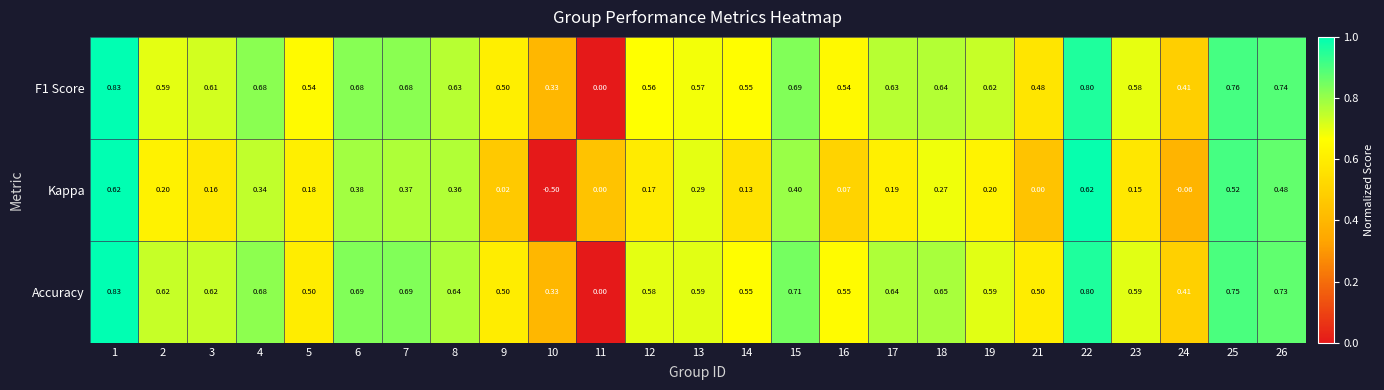

Between 8 and 23, which series saw the biggest shift?

Kappa